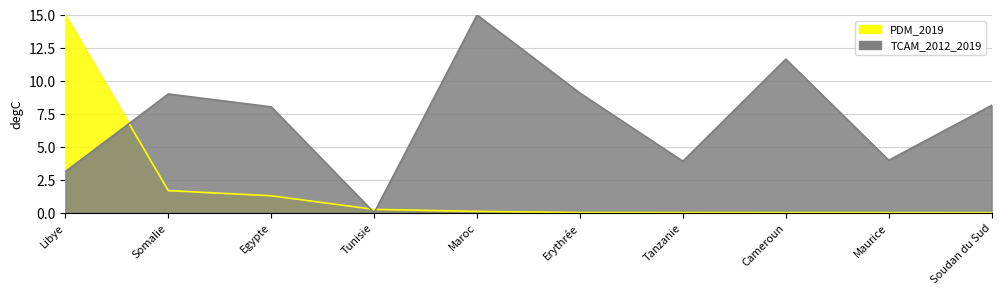

What is the difference between the second highest and second lowest values in the TCAM_2012_2019 series?

8.5